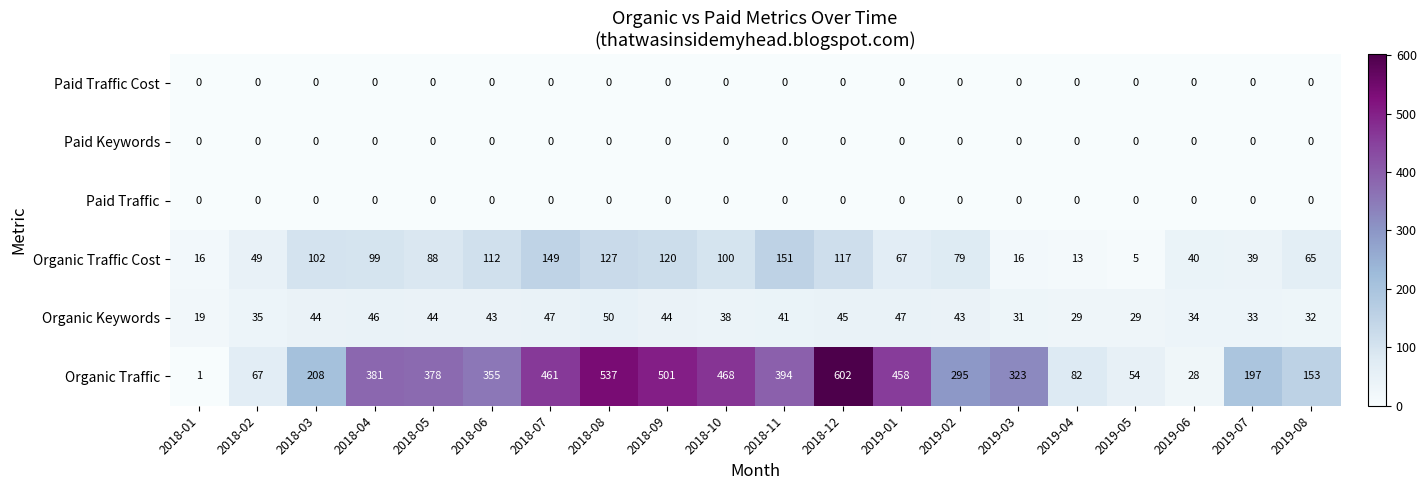

At which category is the sum across all series the highest?

2018-12